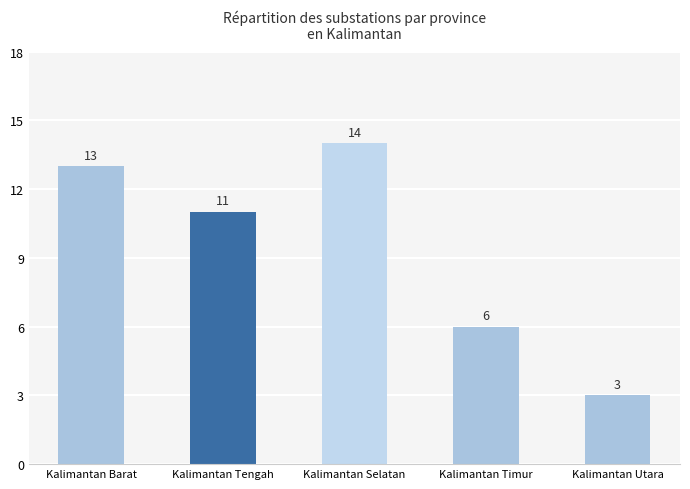

List the labels in order of value, smallest first.

Kalimantan Utara, Kalimantan Timur, Kalimantan Tengah, Kalimantan Barat, Kalimantan Selatan